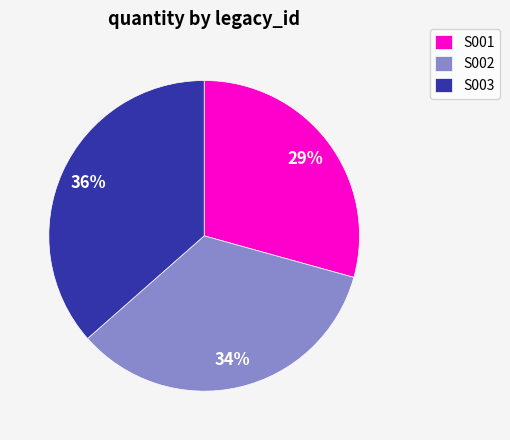

Is the sum of S002 and S003 greater than half?

Yes